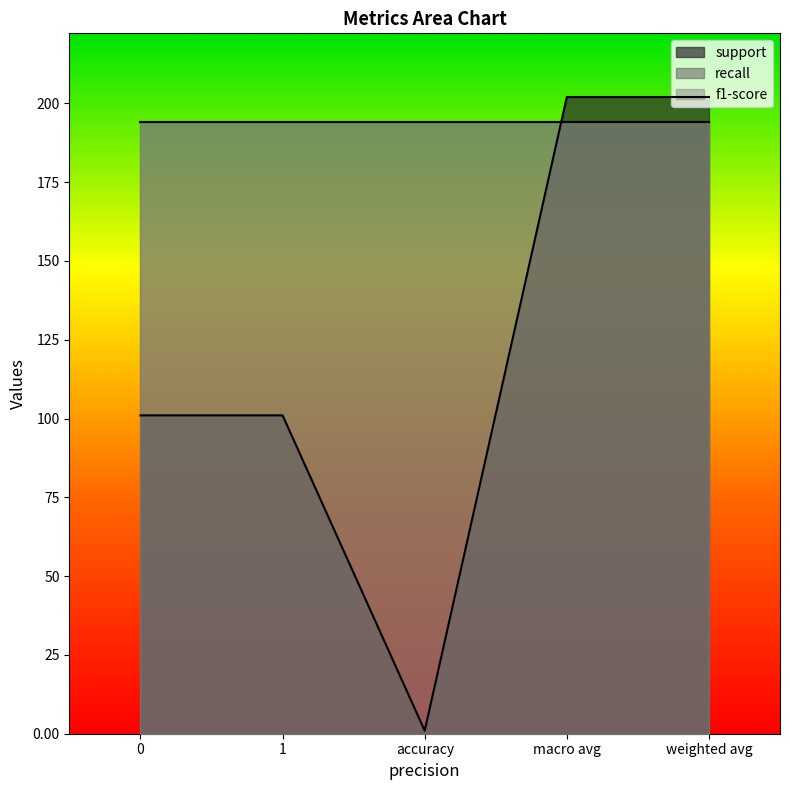

What is the label of the 3rd point from the left?

accuracy